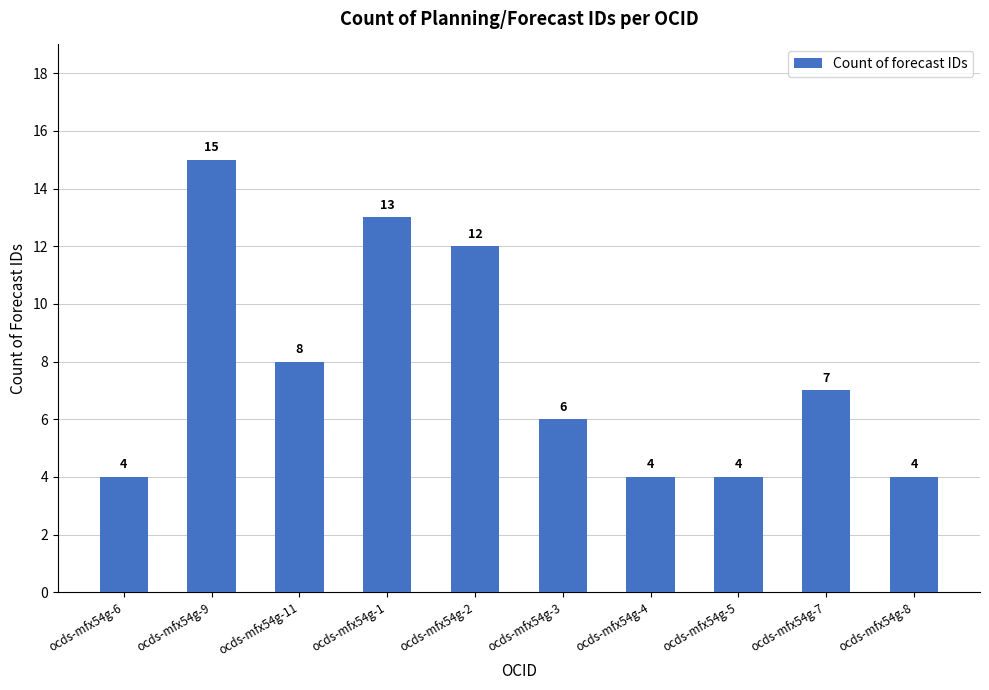

Between ocds-mfx54g-7 and ocds-mfx54g-8, which is larger?

ocds-mfx54g-7